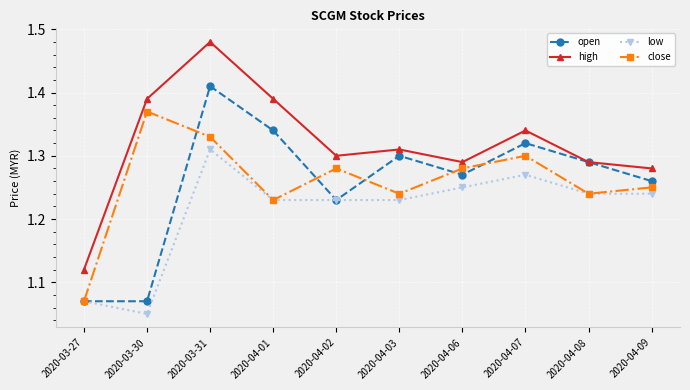

The value of close at 2020-04-01 is 1.7. True or false?

False